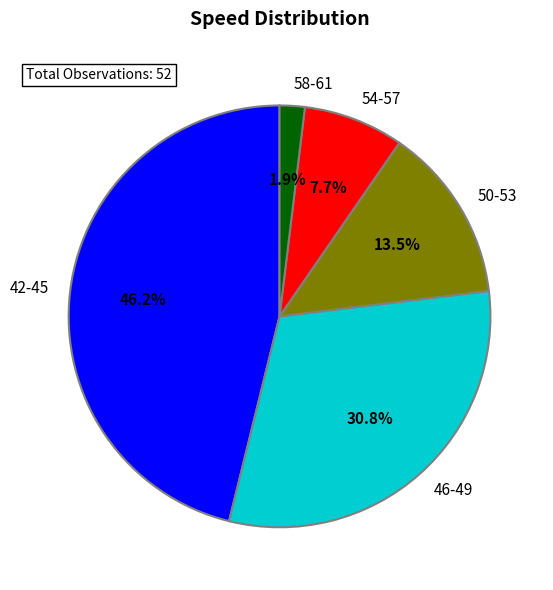

Which category has the smallest portion of the pie?

58-61